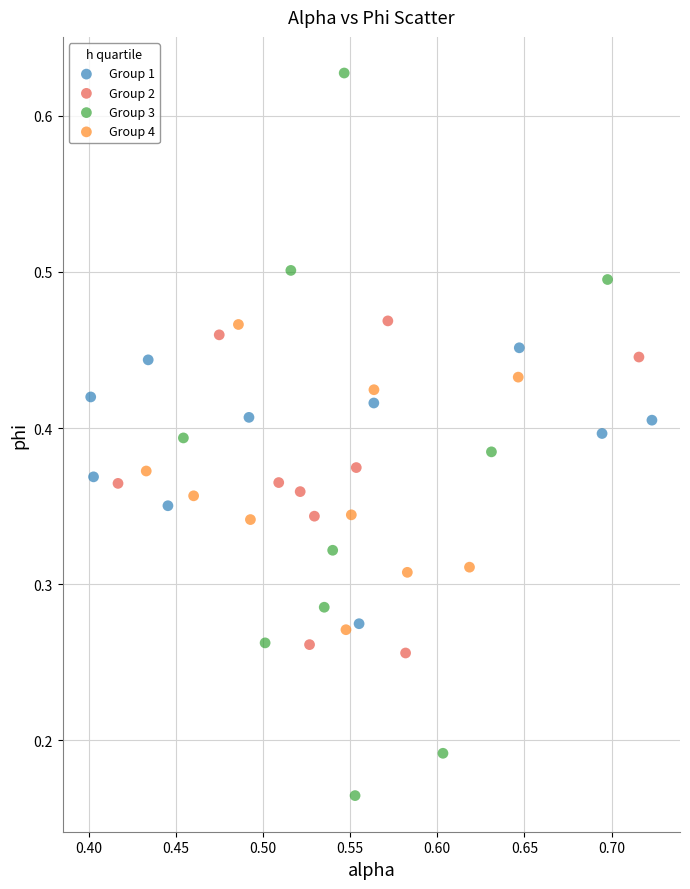

Which series contains the lowest Y value?

Group 3